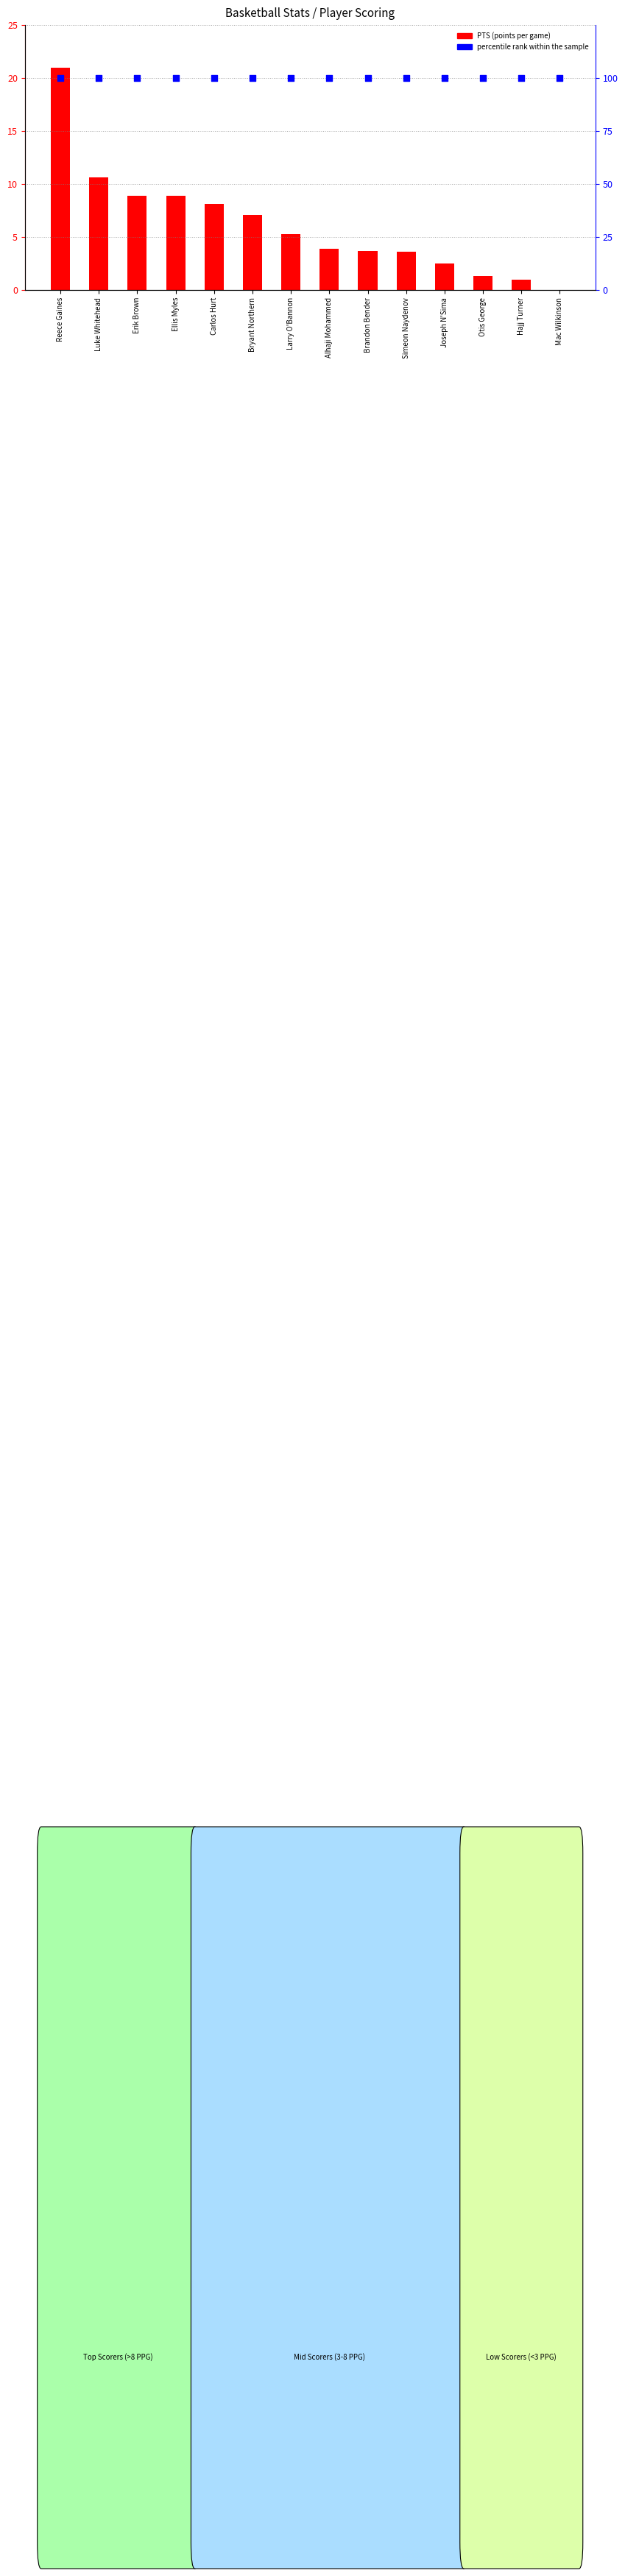

Which series reaches the minimum Y coordinate?

PTS (points per game)